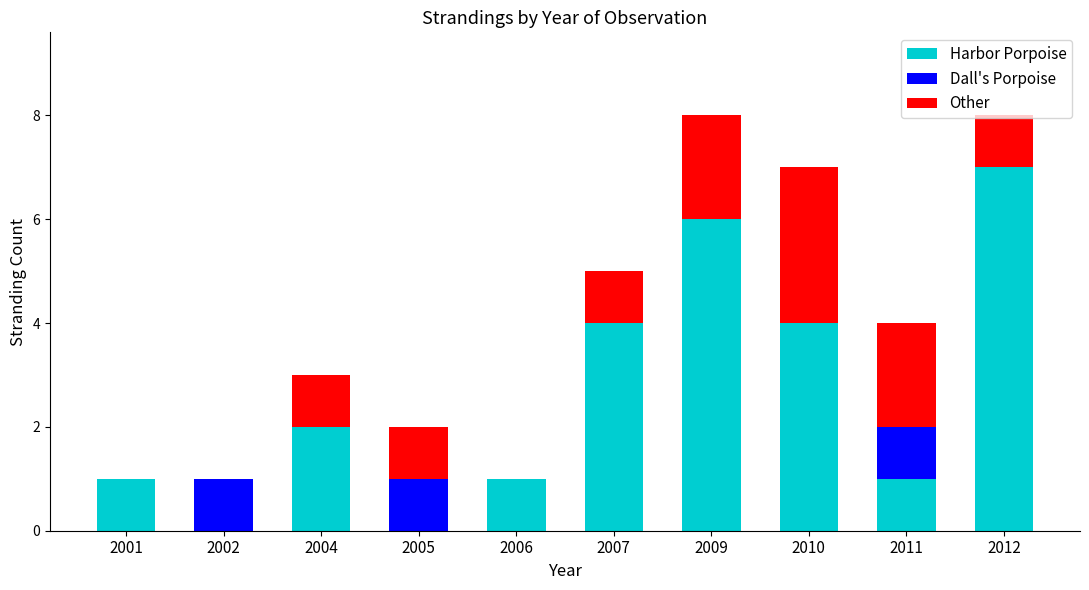

The value of Harbor Porpoise at 2009 is 6. True or false?

True